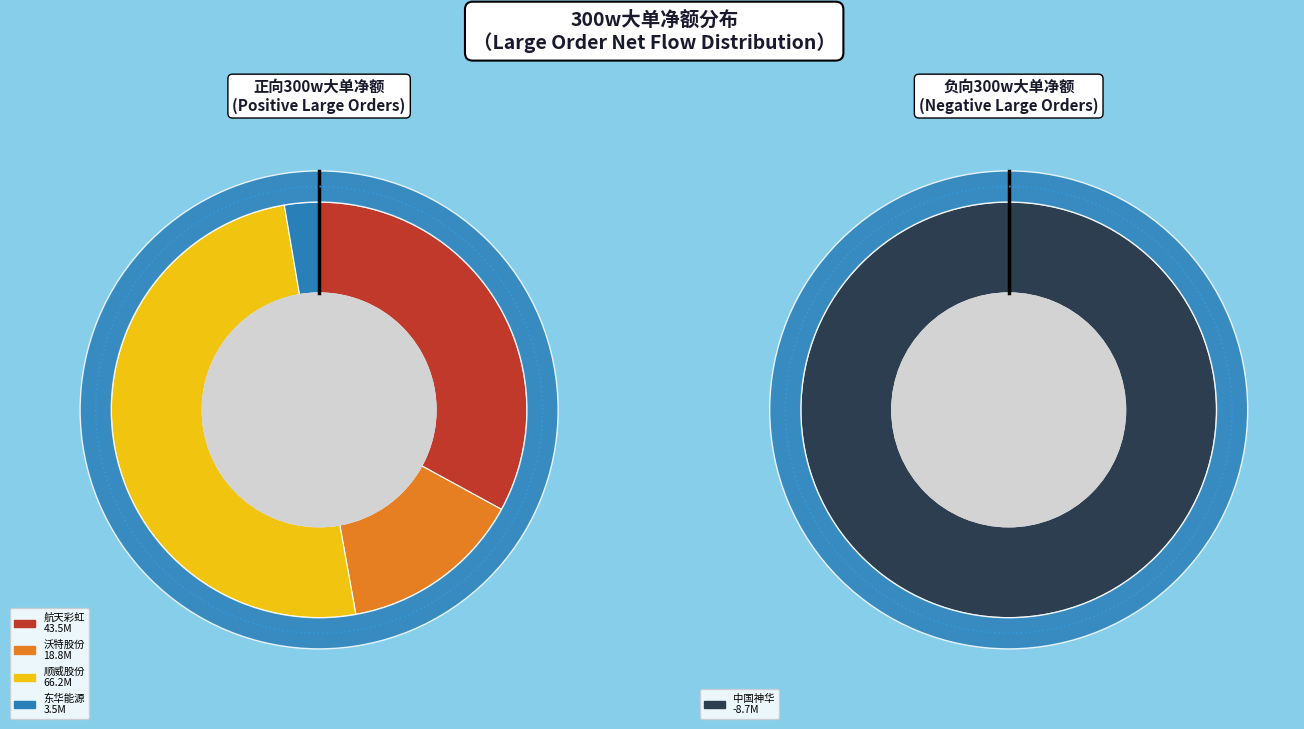

True or false: 中国神华 accounts for 1% of the total.

False